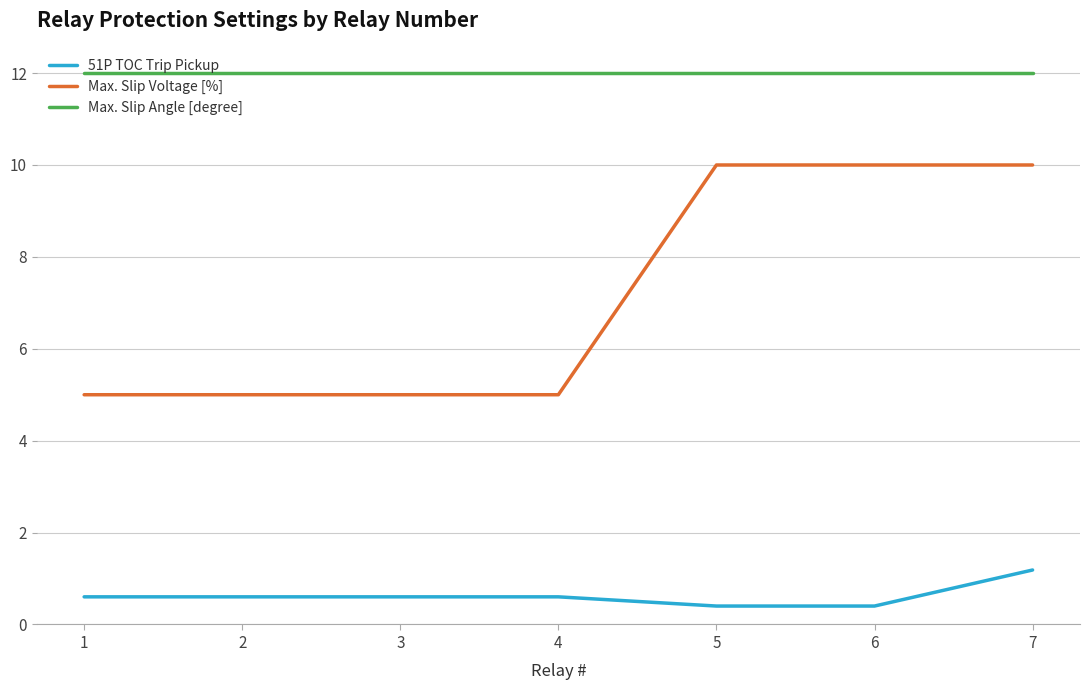

Rank the series by their maximum value, from highest to lowest.

Max. Slip Angle [degree], Max. Slip Voltage [%], 51P TOC Trip Pickup